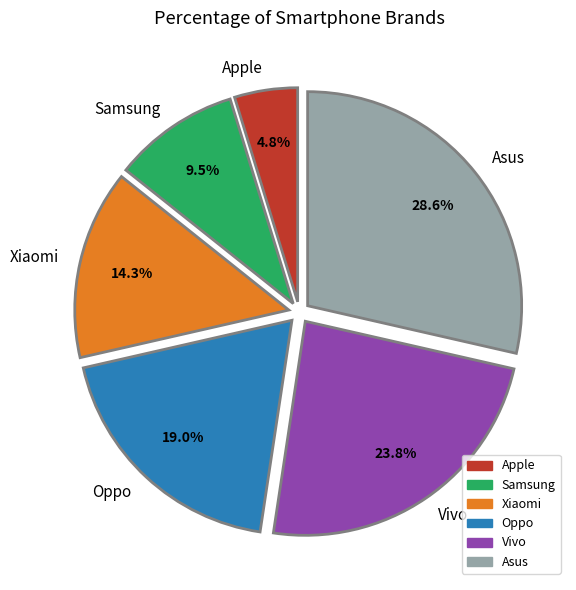

To the nearest percent, what is the average slice percentage?

17%